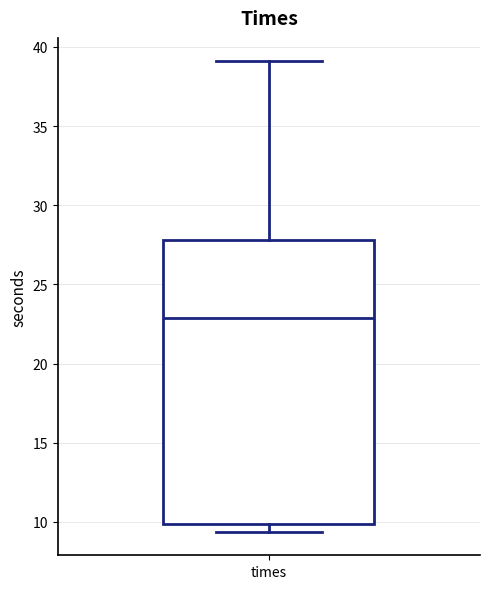

Transcribe this box plot: give where the median line is, the range the box spans, and where the two whiskers end, as read against the y-axis. The values are not printed on the chart, so give them approximately, as read against the axis.

median 23.0, box 10.0 to 28.0, whiskers 9.5 to 39.0